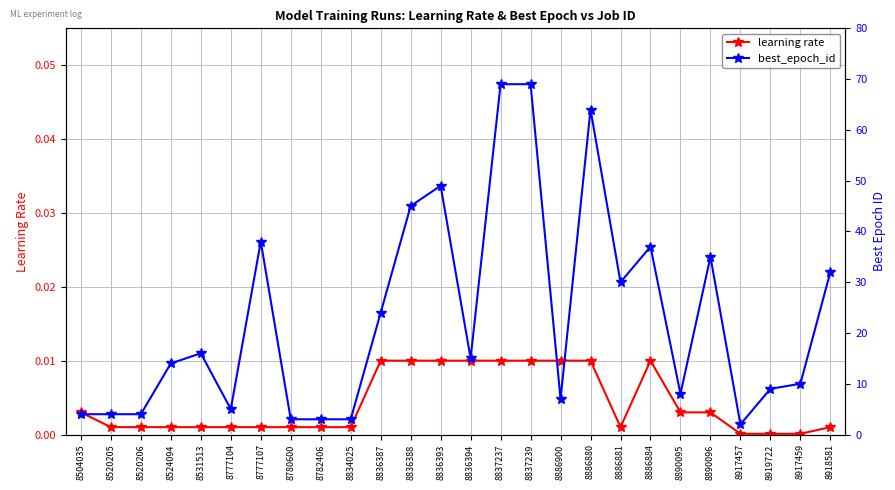

At which label is best_epoch_id closest to 35?

8890096